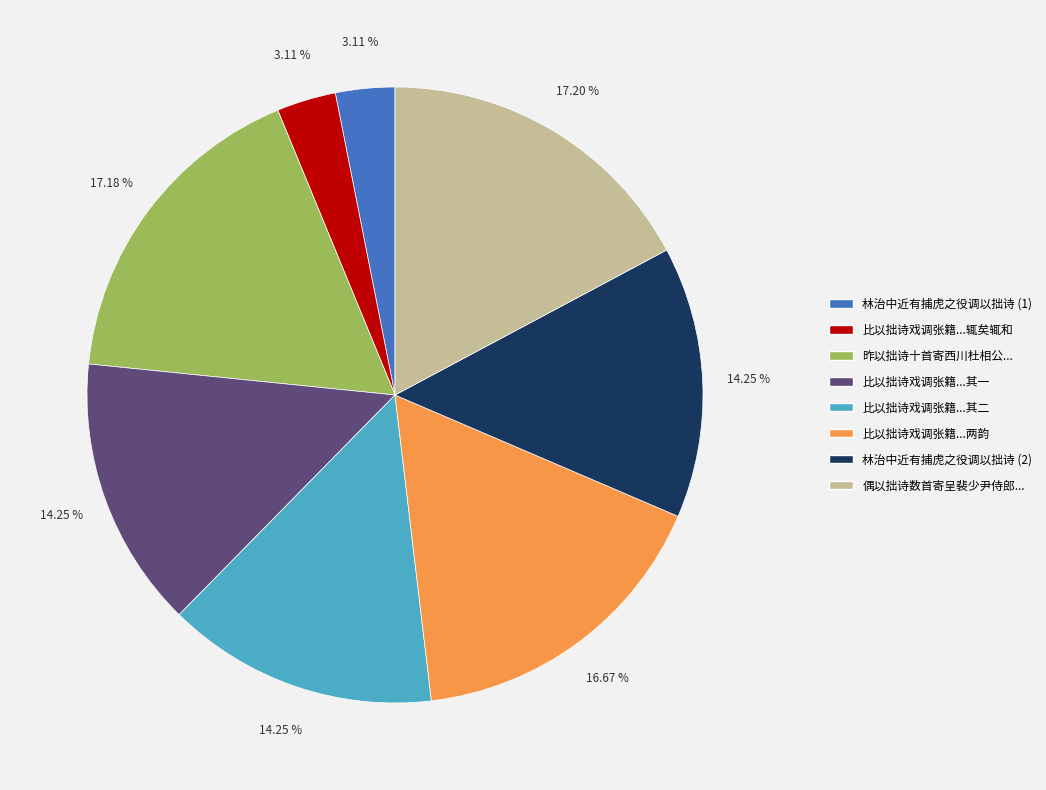

Is the sum of 昨以拙诗十首寄西川杜相公... and 偶以拙诗数首寄呈裴少尹侍郎... greater than half?

No